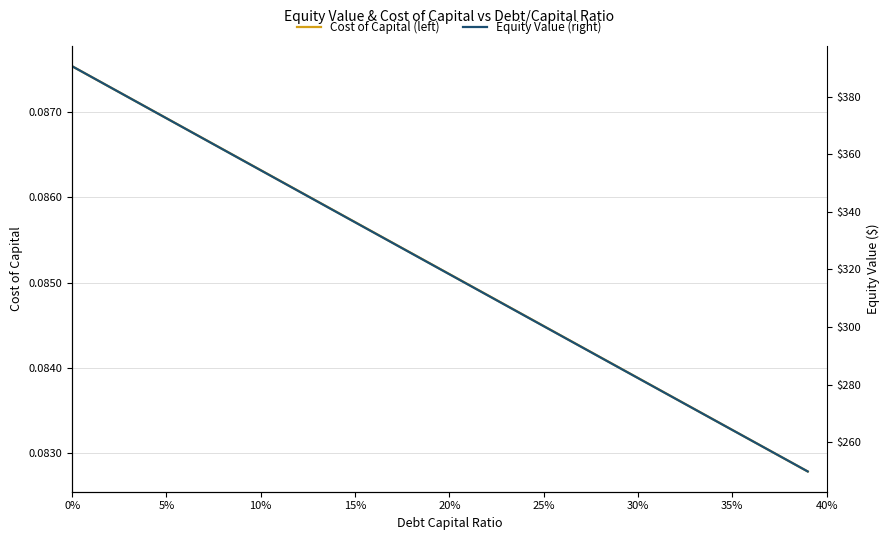

What is the maximum value shown in the chart?

390.5